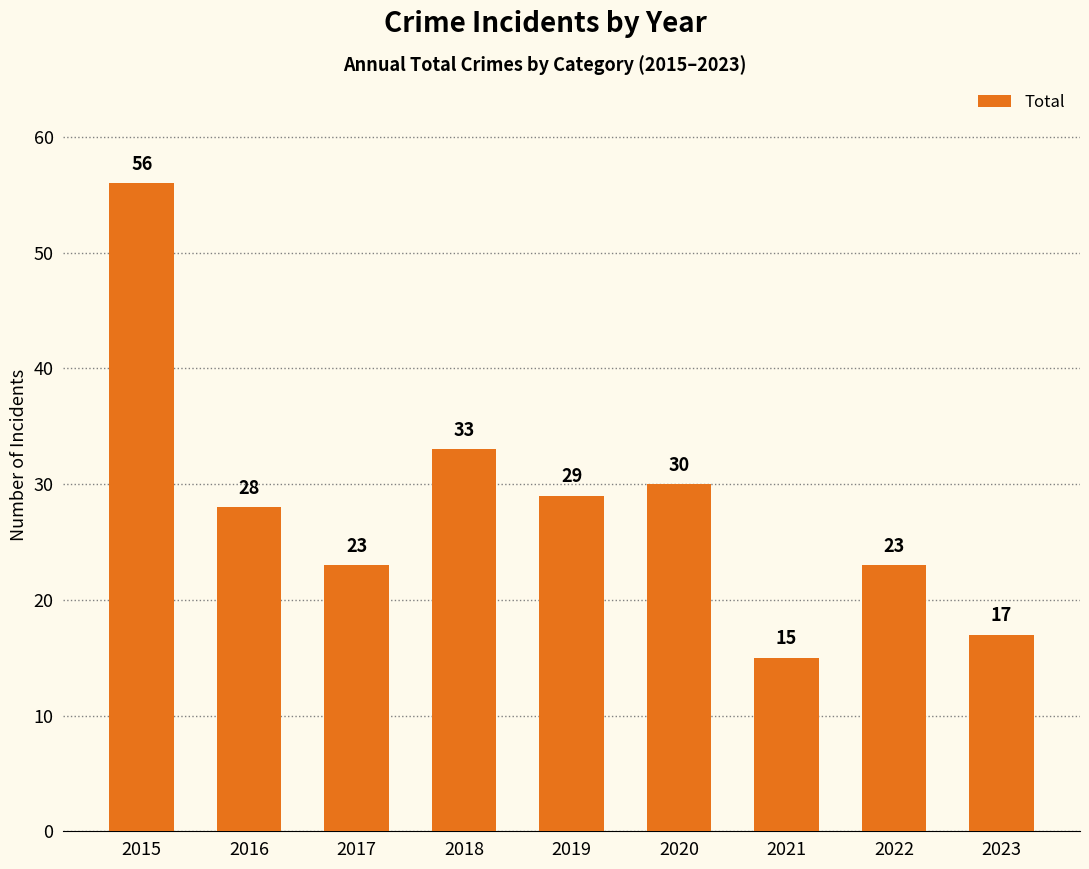

What is the change in value from 2017 to 2023?

-6